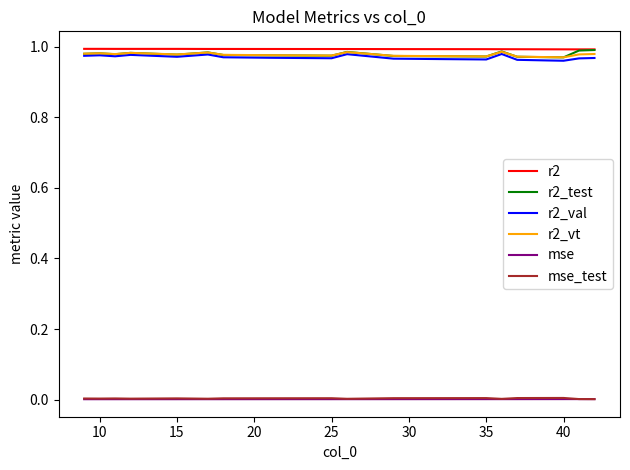

How many categories are shown in the chart?

20